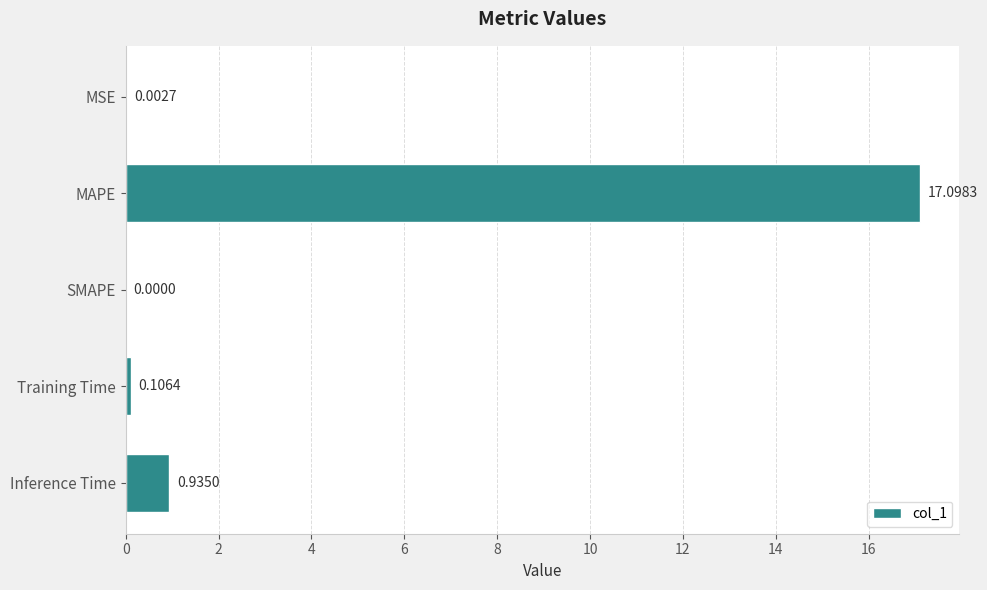

What is the average value?

3.6